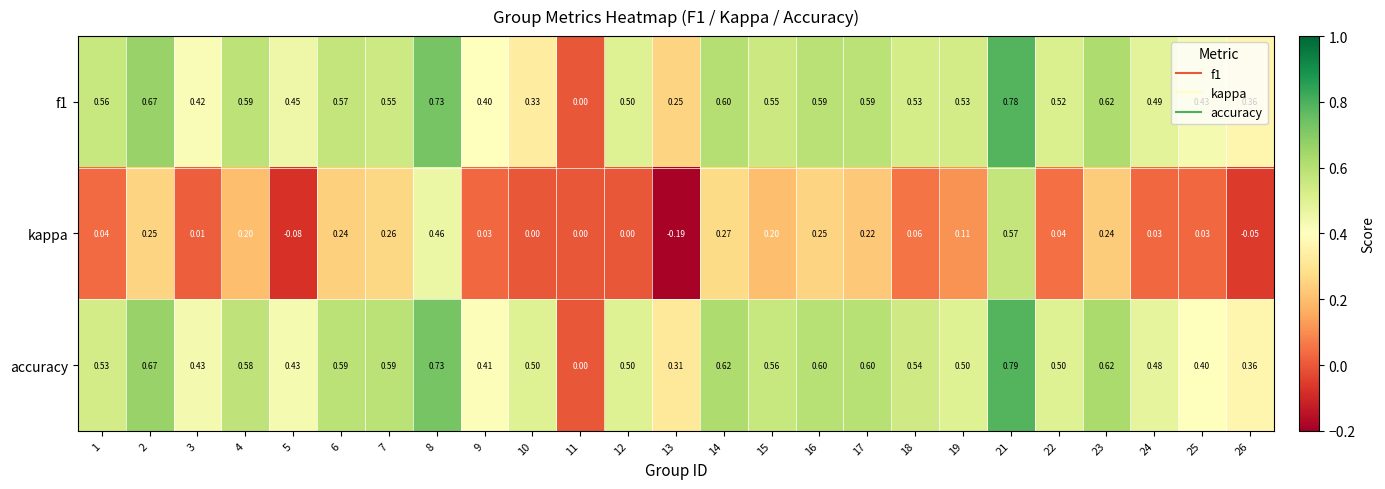

Which series has the largest range (max minus min)?

accuracy